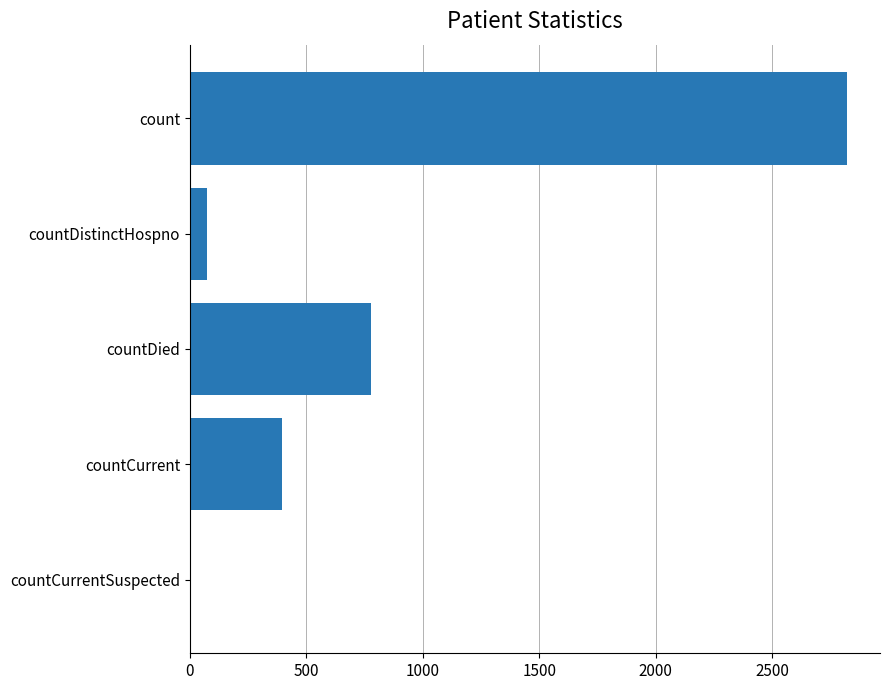

Which has a higher value, countCurrent or countCurrentSuspected?

countCurrent